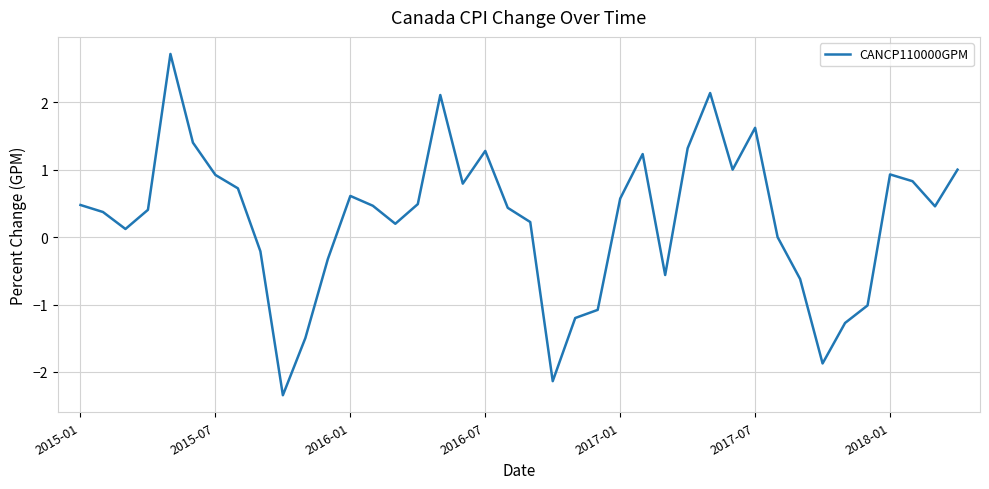

What is the difference between the maximum and minimum values?

5.1